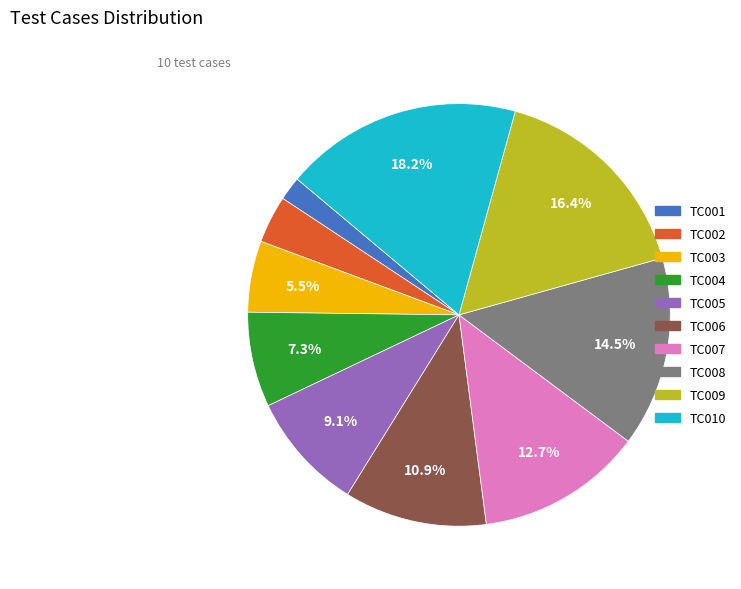

To the nearest percent, what is the difference between the TC010 and TC006 slice percentages?

7%